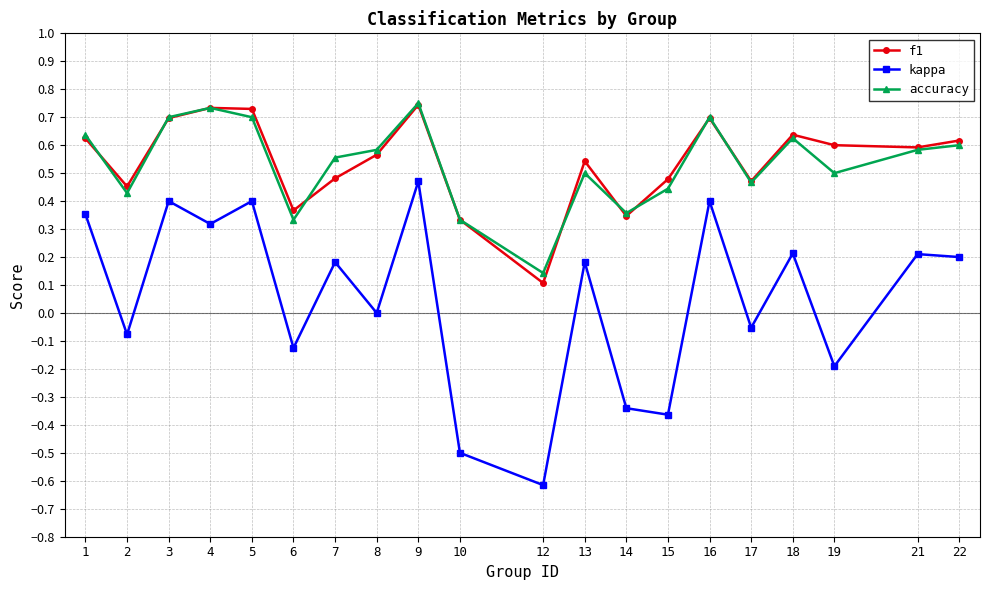

What are all the series names shown in the legend?

f1, kappa, accuracy